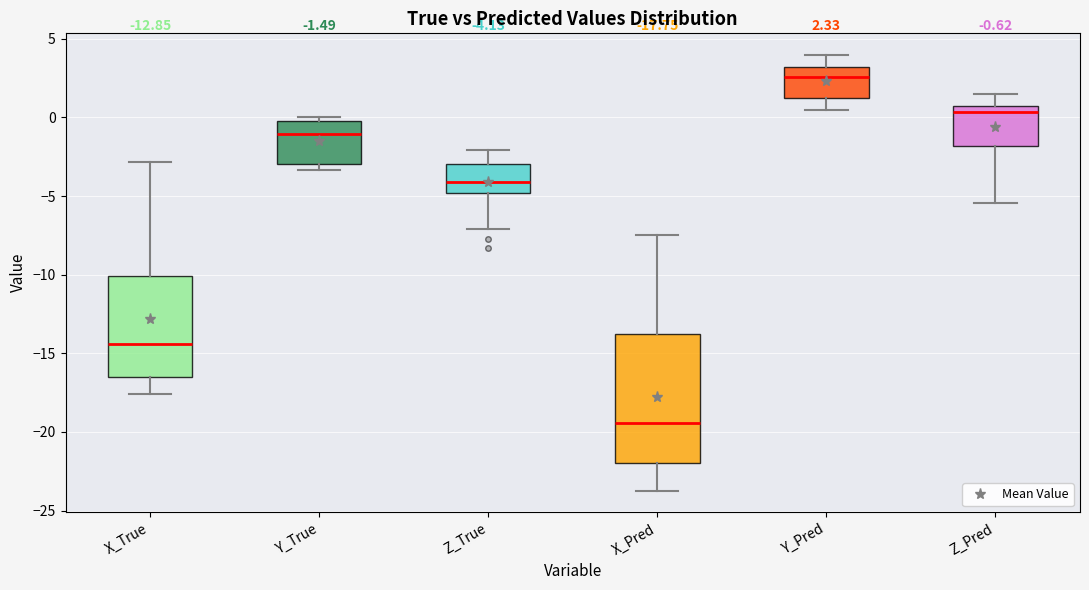

Comparing the boxes themselves (not the whiskers), which one is the tallest?

X_Pred